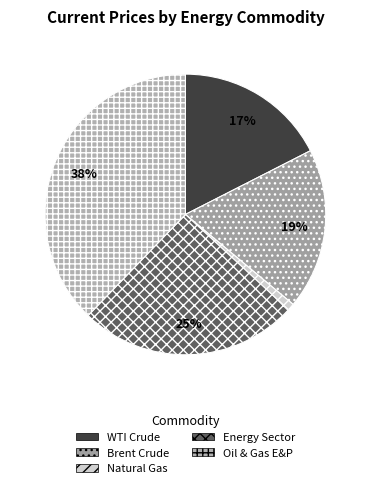

To the nearest percent, what percentage of the pie is WTI Crude?

17%